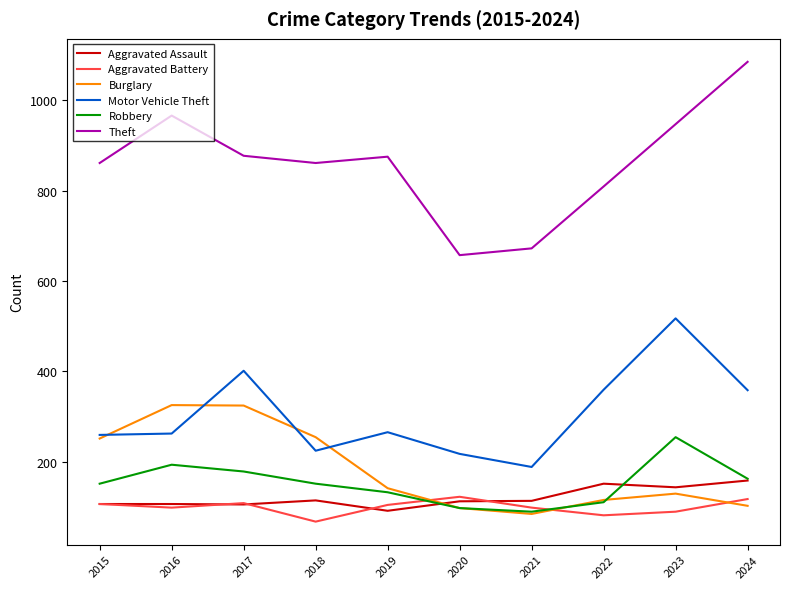

Read the Robbery value at 2022, to the nearest 10.

110